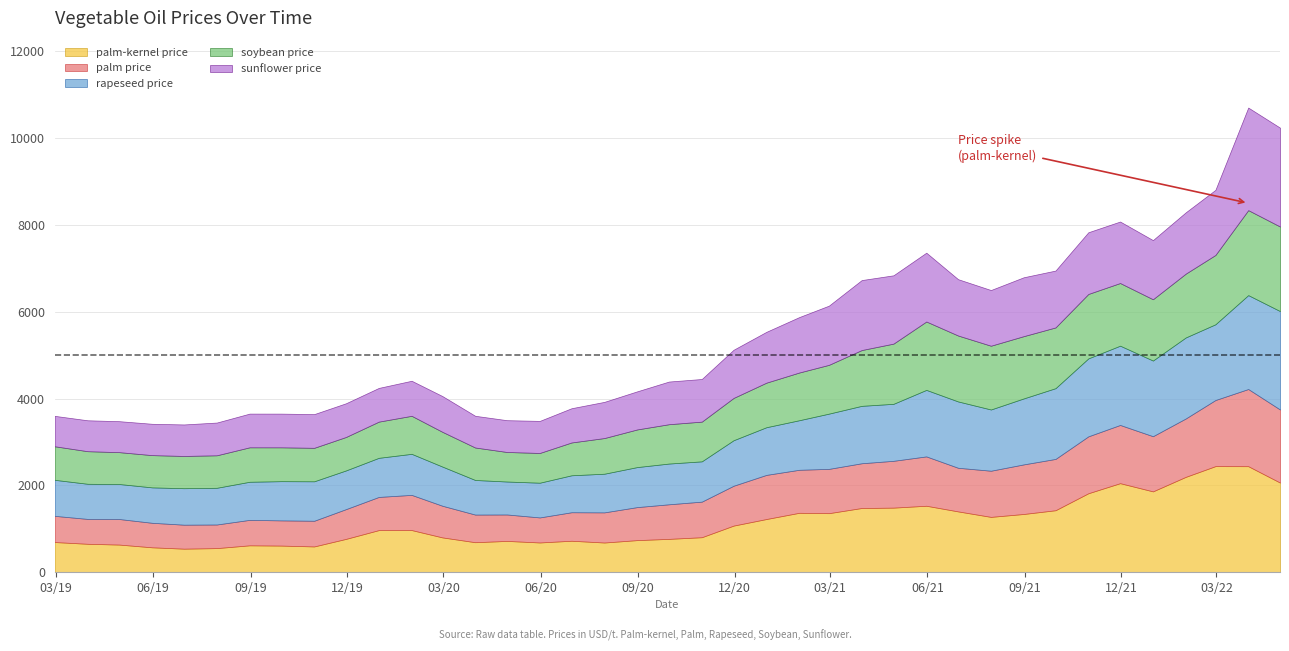

What are all the series names shown in the legend?

palm-kernel price, palm price, rapeseed price, soybean price, sunflower price